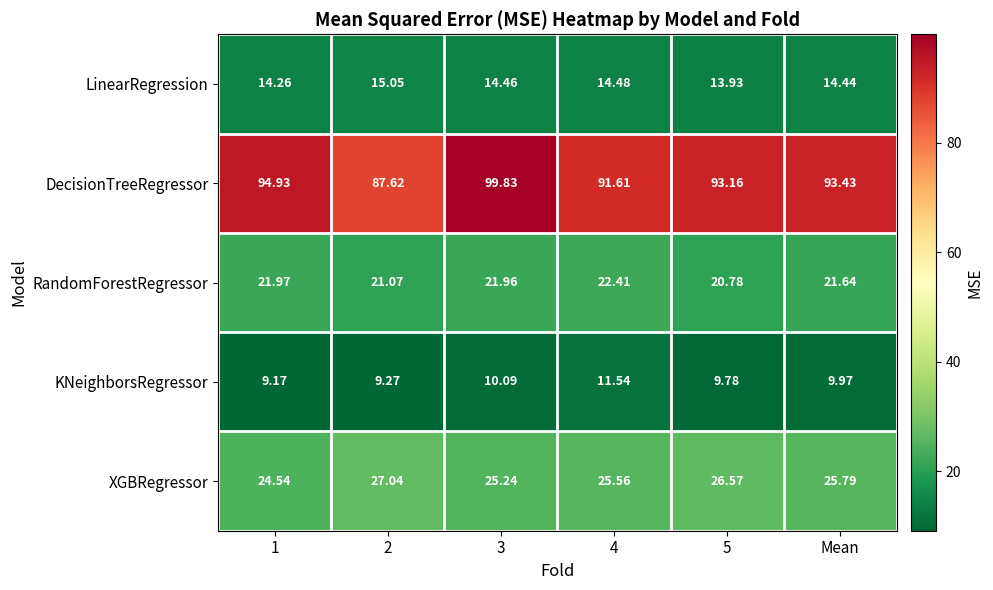

At 3, list the series in order from largest to smallest.

DecisionTreeRegressor, XGBRegressor, RandomForestRegressor, LinearRegression, KNeighborsRegressor